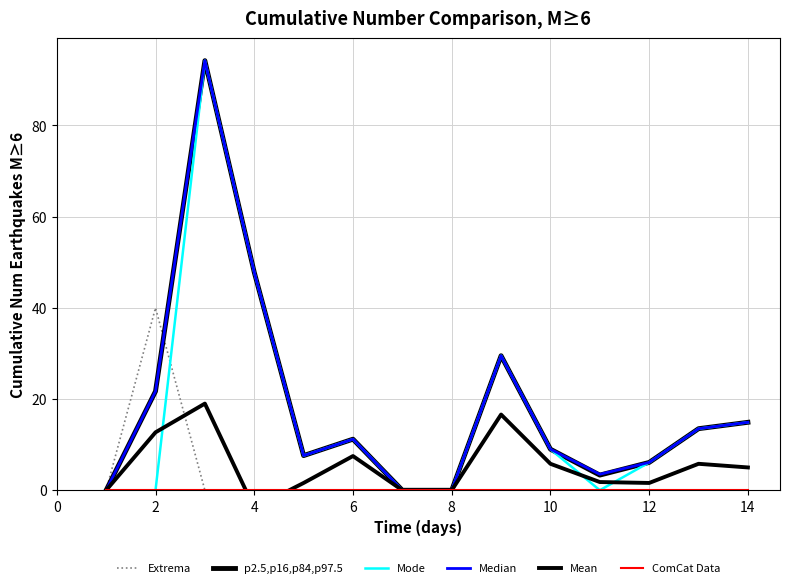

How many values in the Extrema series exceed 0?

1